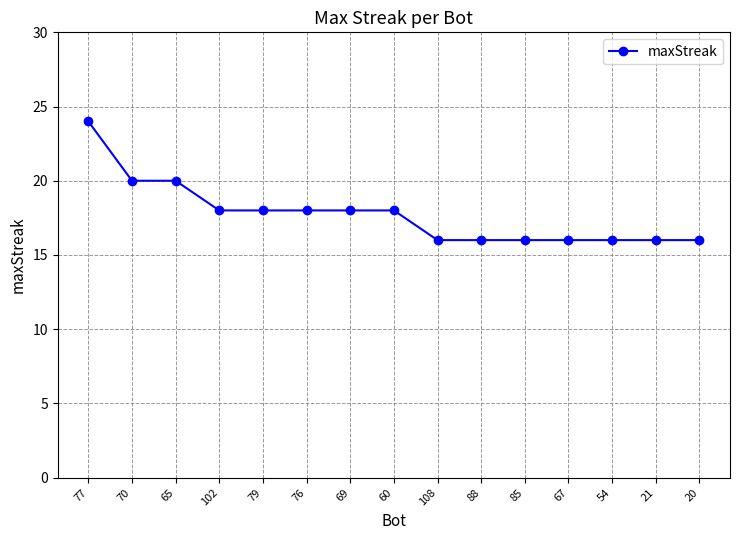

What is the value of the 4th point from the left?

18